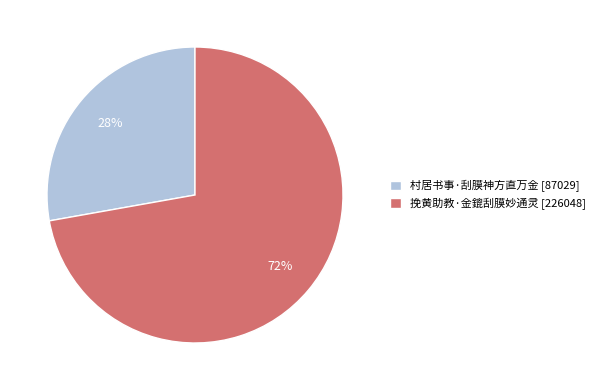

What percentage is the 挽黄助教·金鎞刮膜妙通灵 slice, to the nearest percent?

72%